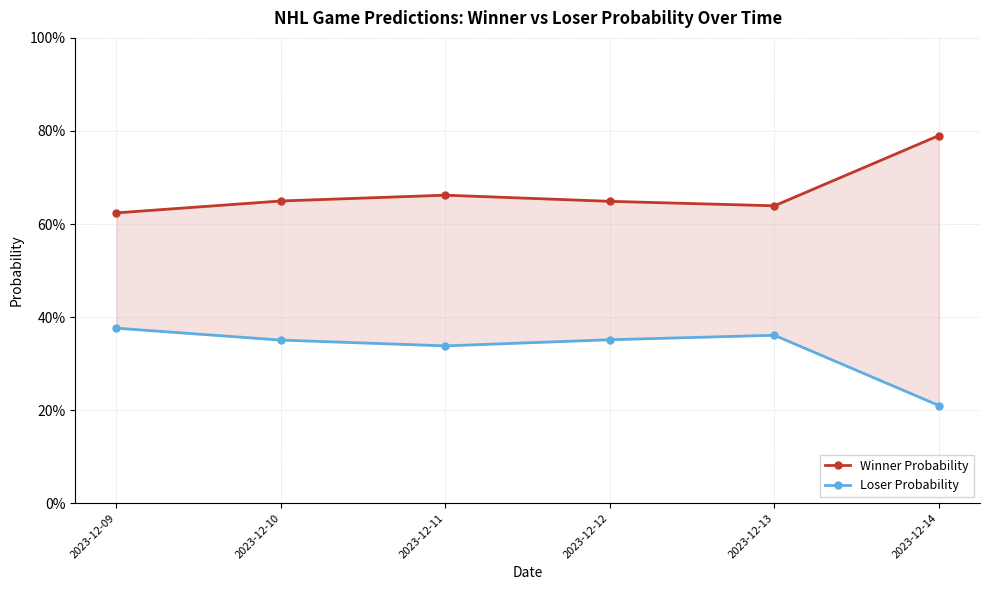

Count the Loser Probability values in the range 0 to 1.

6